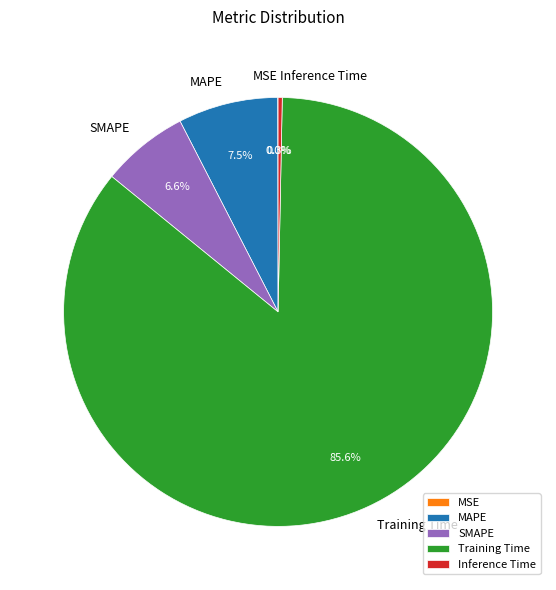

Which has a higher value, MAPE or Training Time?

Training Time